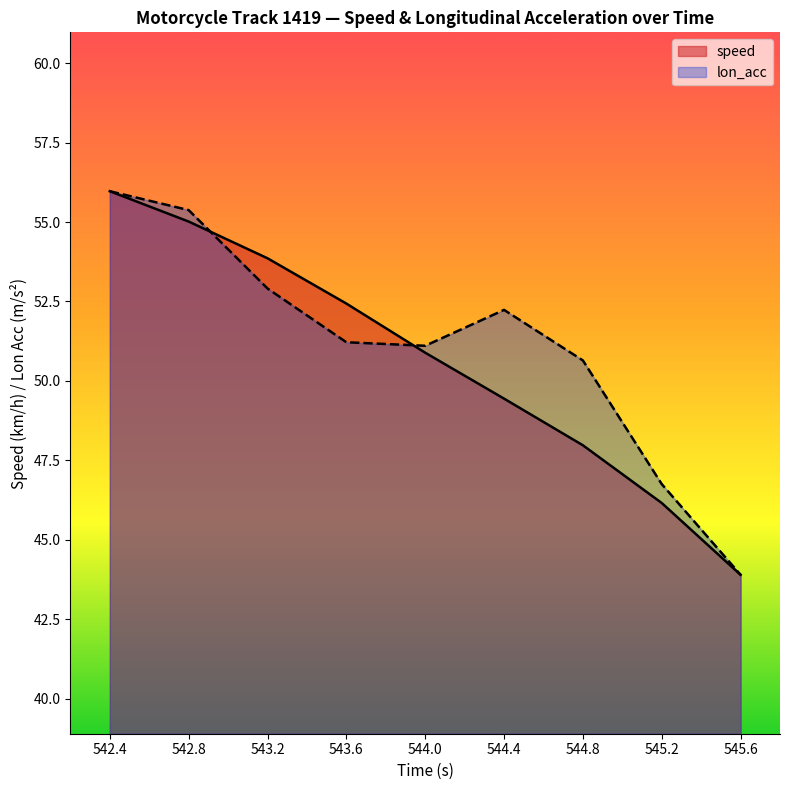

Between 542.4 and 543.6, which series saw the biggest shift?

lon_acc